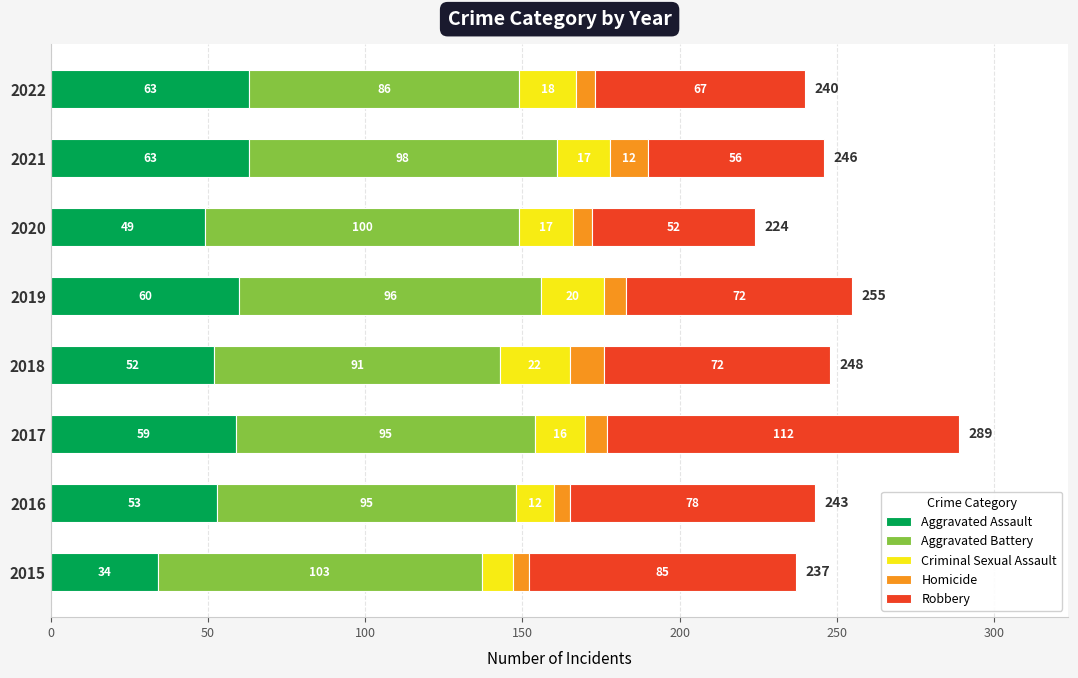

At which category is the sum across all series the highest?

2017